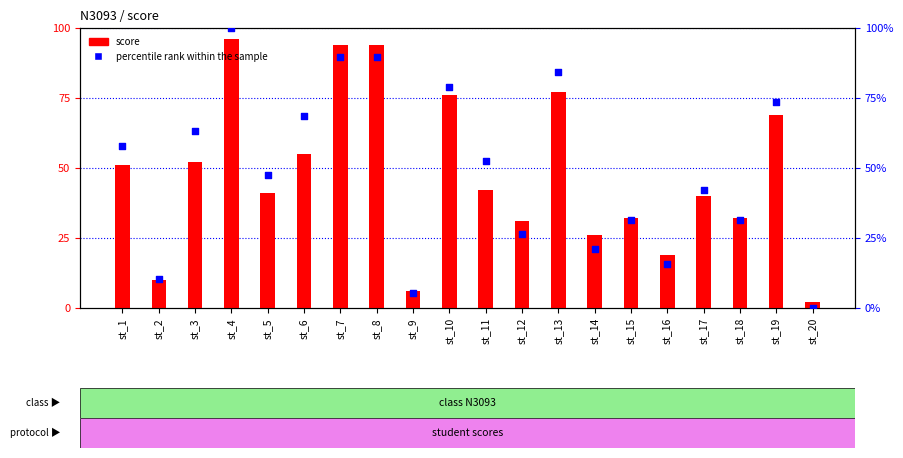

What are all the series names shown in the legend?

score, percentile rank within the sample